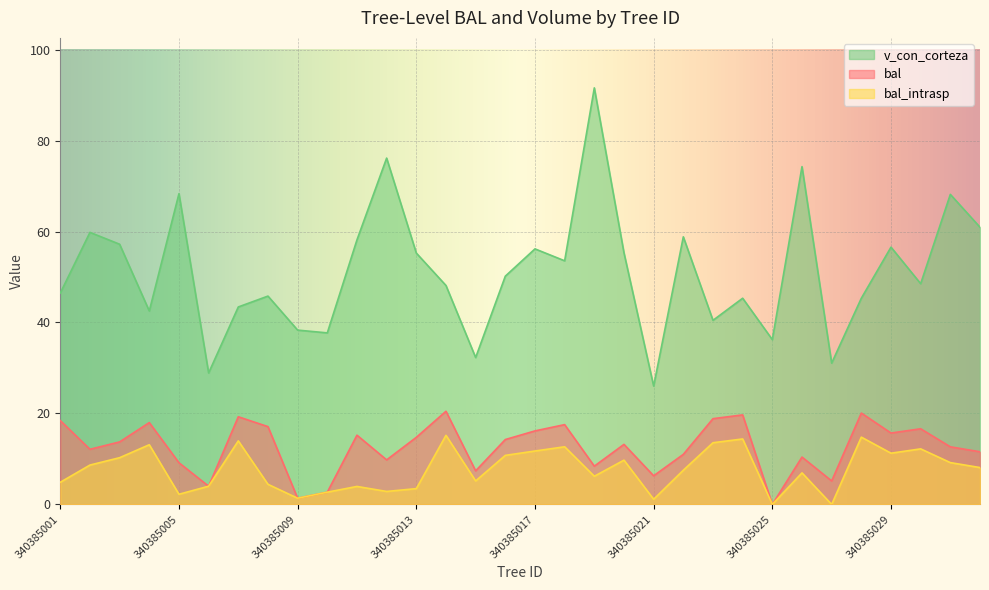

What is the value of the v_con_corteza point at the 25th from the left?

36.2